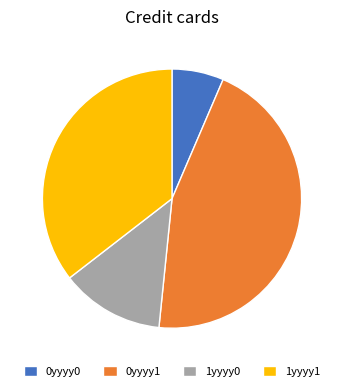

Do 0yyyy0 and 0yyyy1 together represent more than half of the pie?

Yes